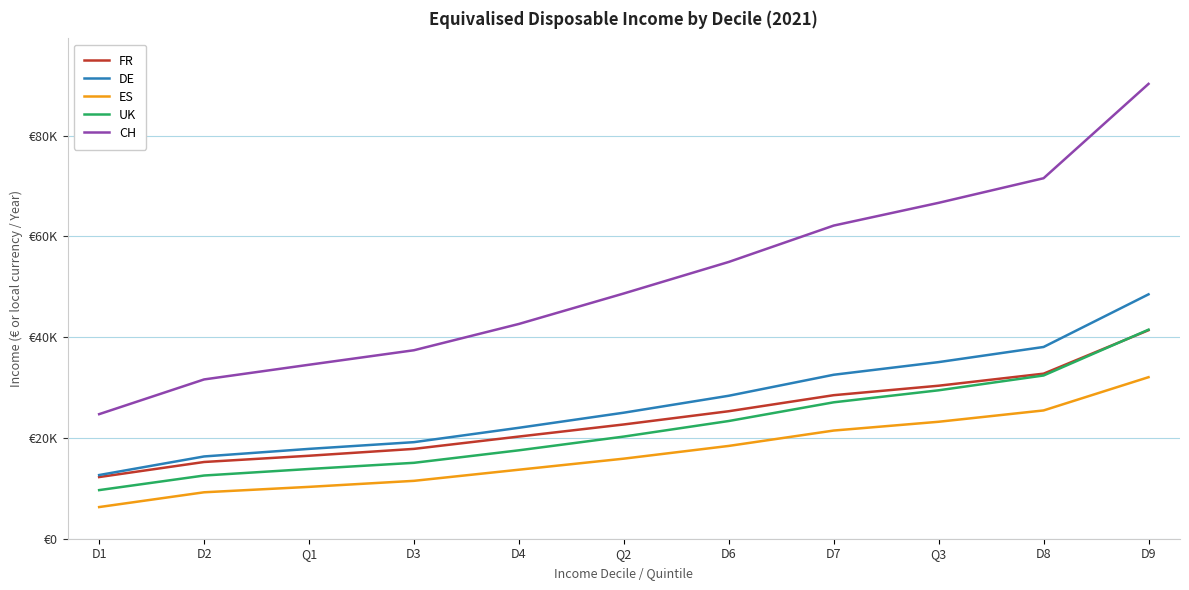

Rank the series by their maximum value, from lowest to highest.

ES, FR, UK, DE, CH